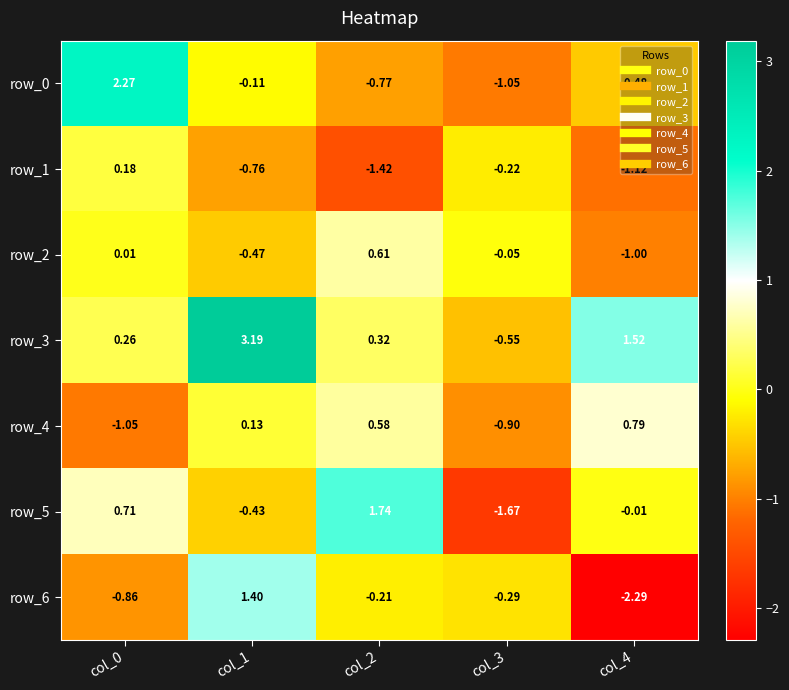

What is the greatest value displayed?

3.2